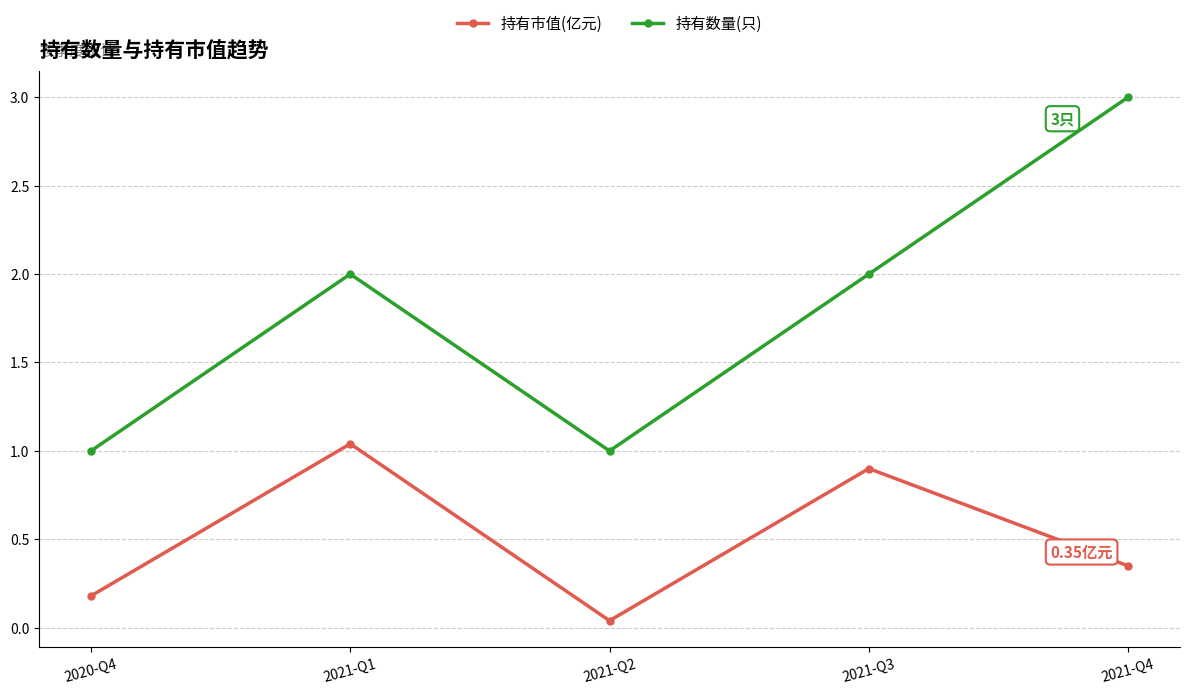

Between 2020-Q4 and 2021-Q1, which series saw the biggest shift?

持有数量(只)